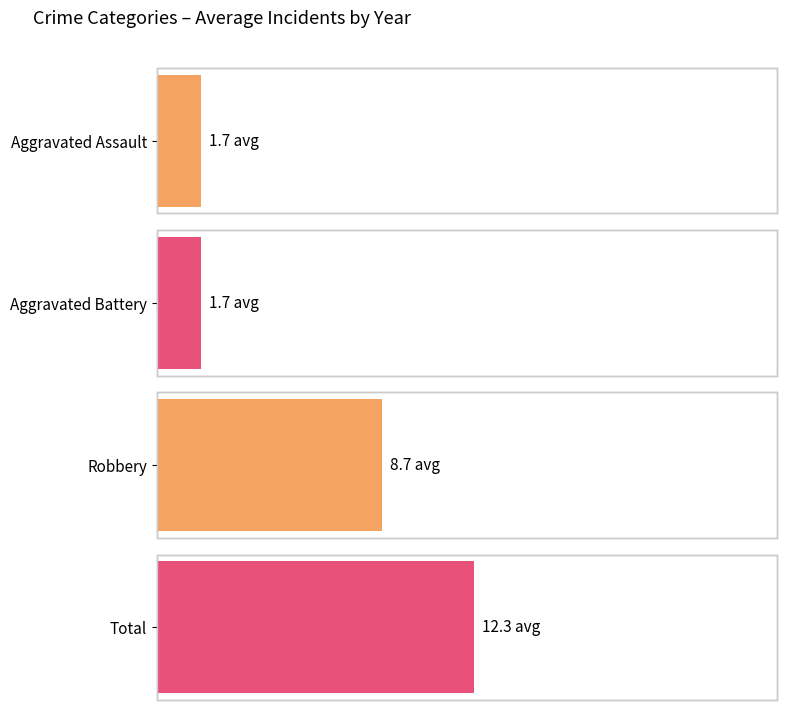

What is the difference between the second highest and second lowest values in the Aggravated Battery series?

3